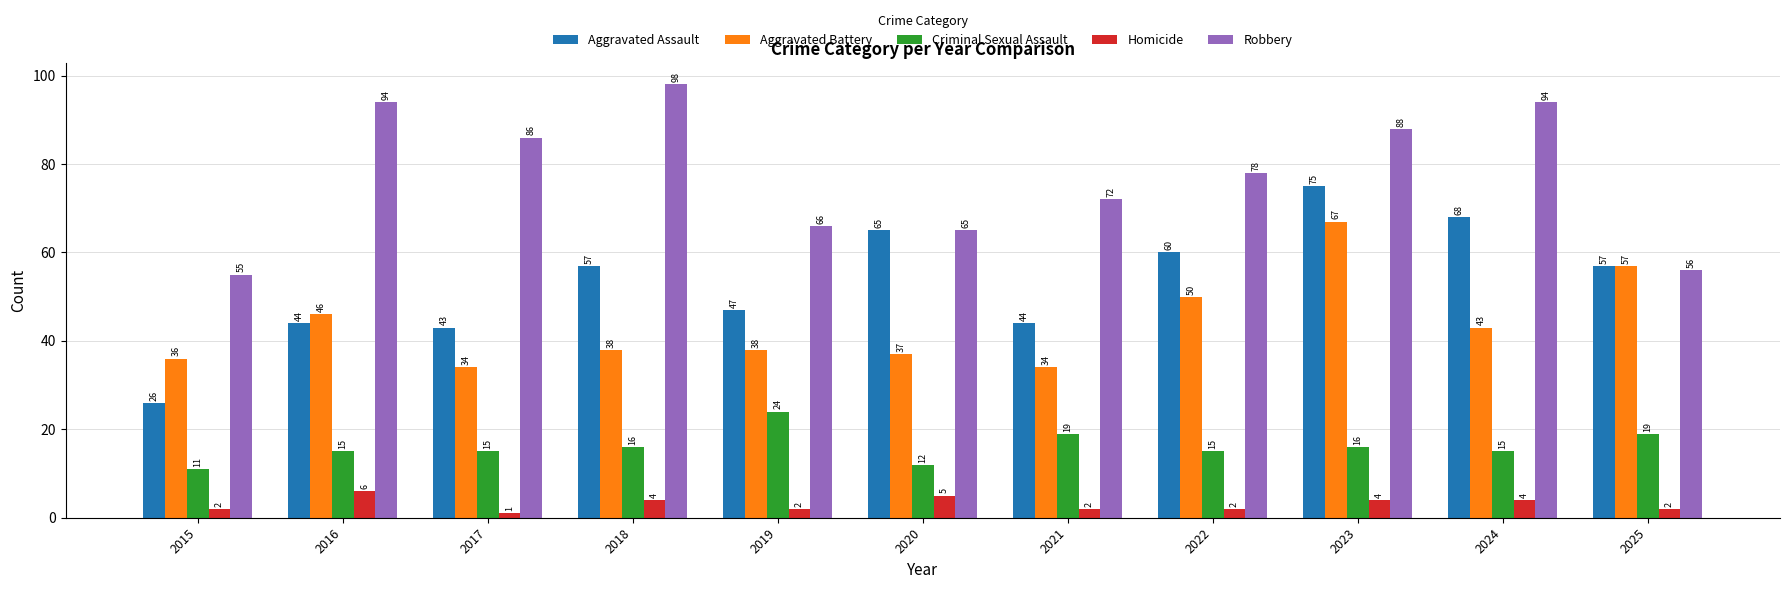

What are all the series names shown in the legend?

Aggravated Assault, Aggravated Battery, Criminal Sexual Assault, Homicide, Robbery